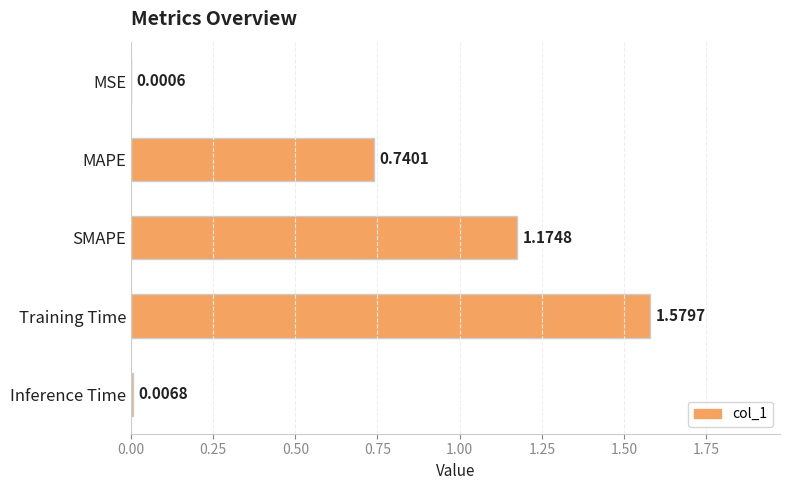

At which label is the value closest to 0?

MSE